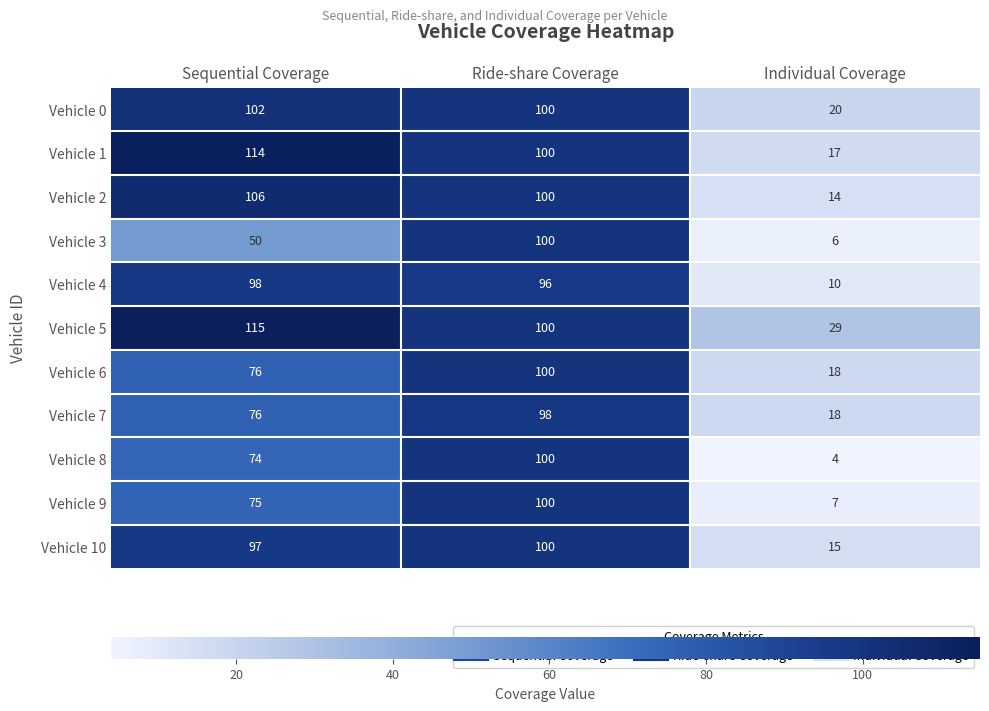

Which series has the largest total across all categories?

Vehicle 5